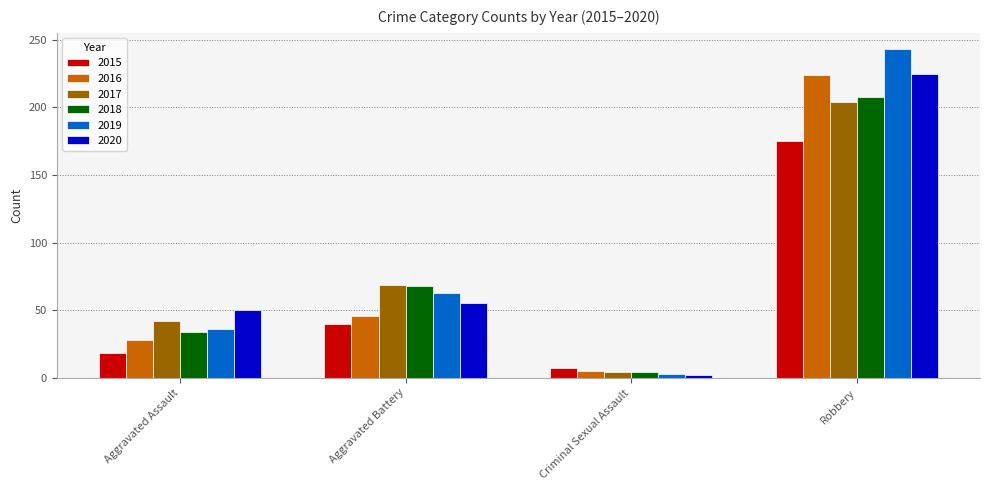

What position from the left is Robbery?

4